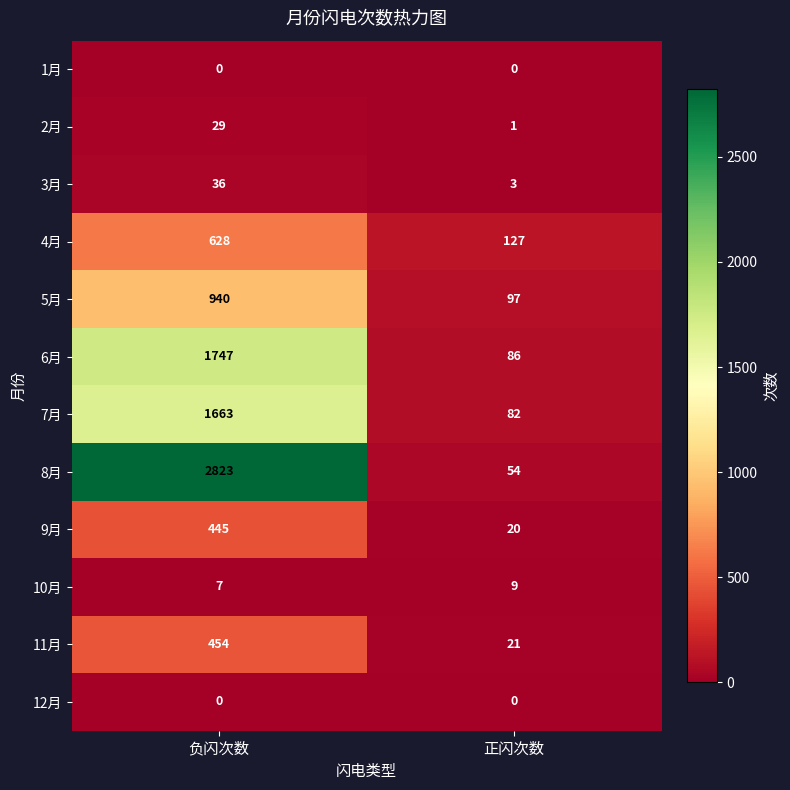

At how many categories does at least one series exceed 2660?

1